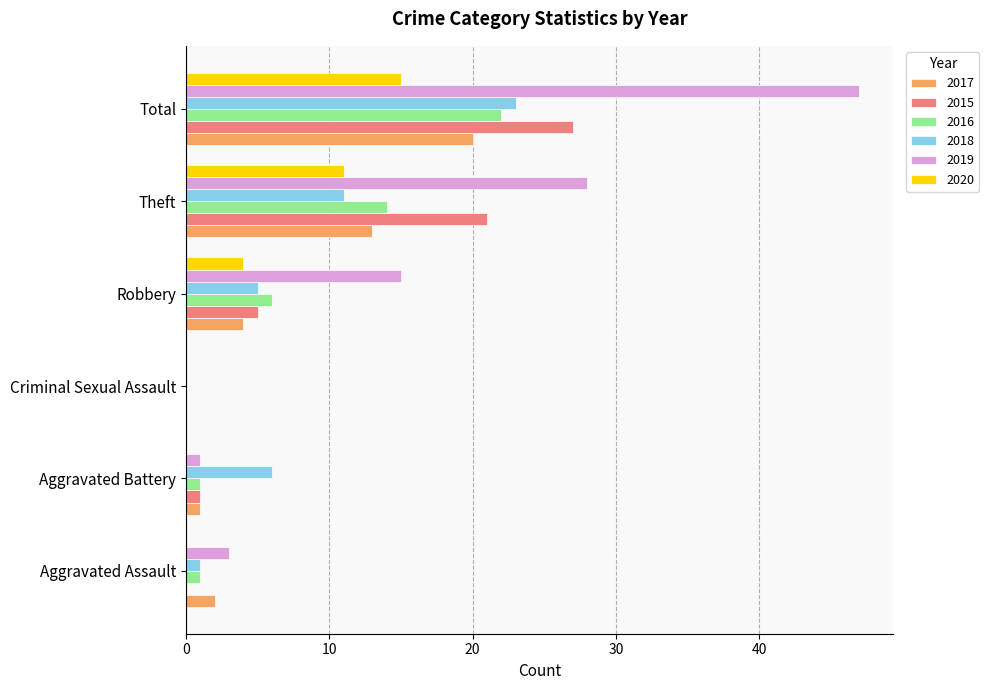

The 2020 series shows 0 at Aggravated Battery. True or false?

True